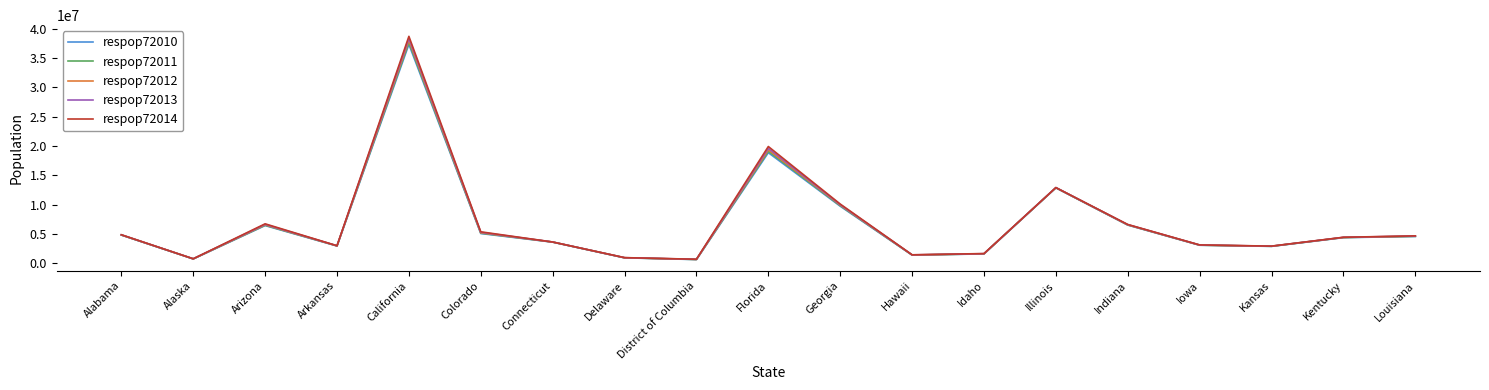

What is the sum of the respop72012 values at Idaho and Kansas?

4479989